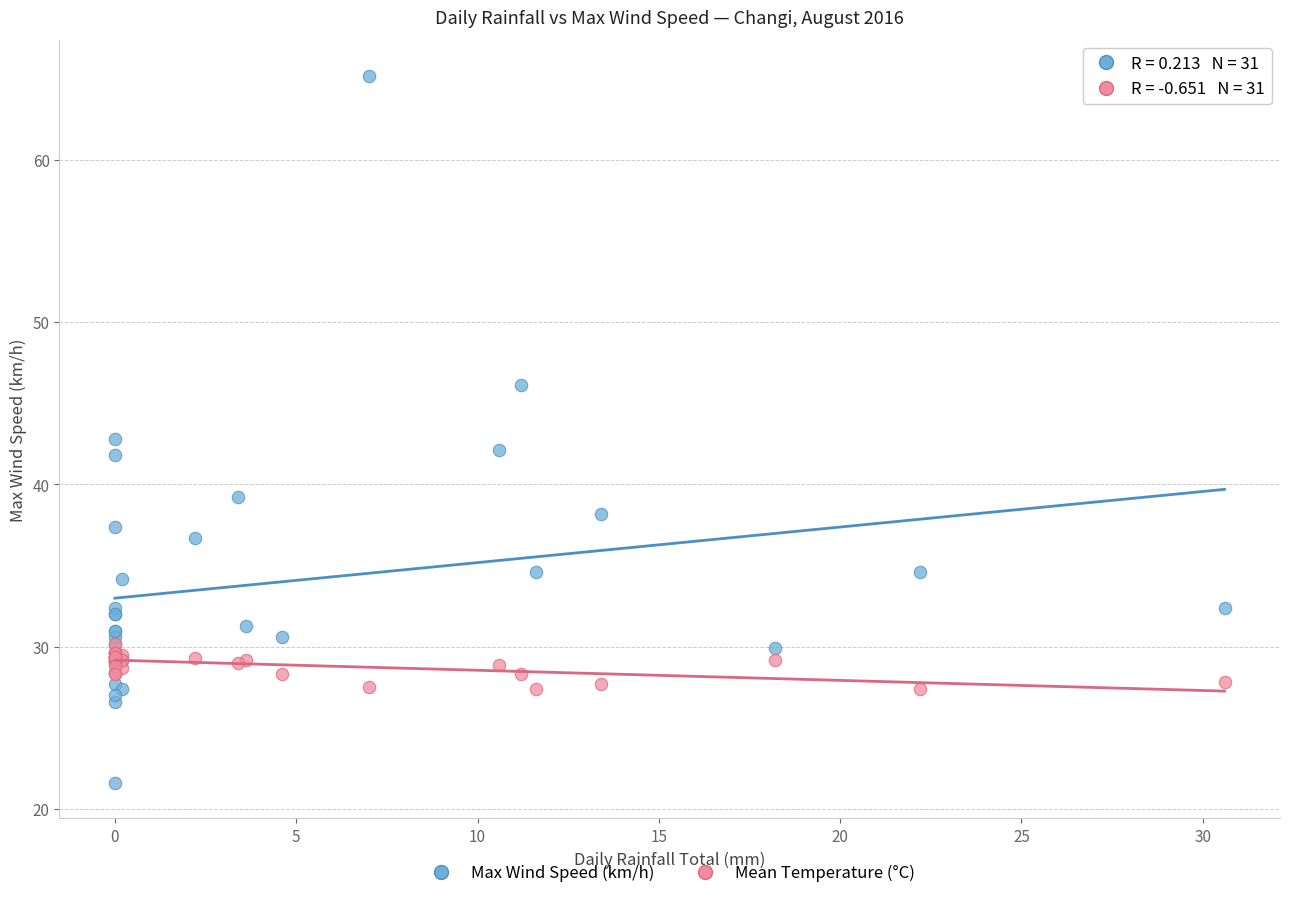

Which series reaches the minimum Y coordinate?

Max Wind Speed (km/h)